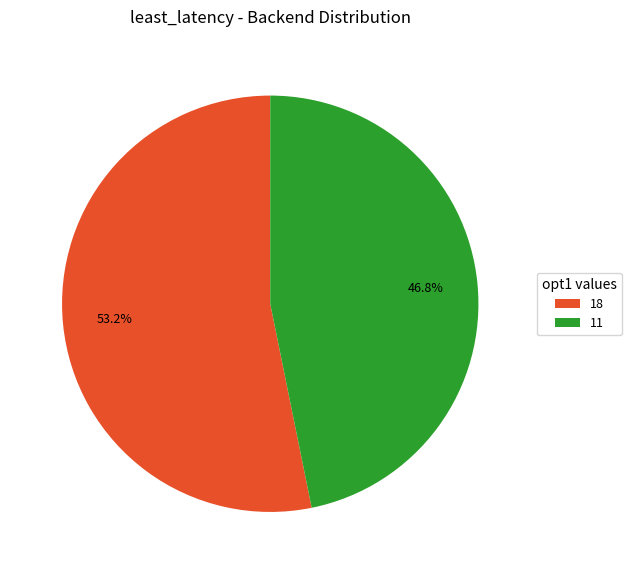

Which slice is the smallest?

11